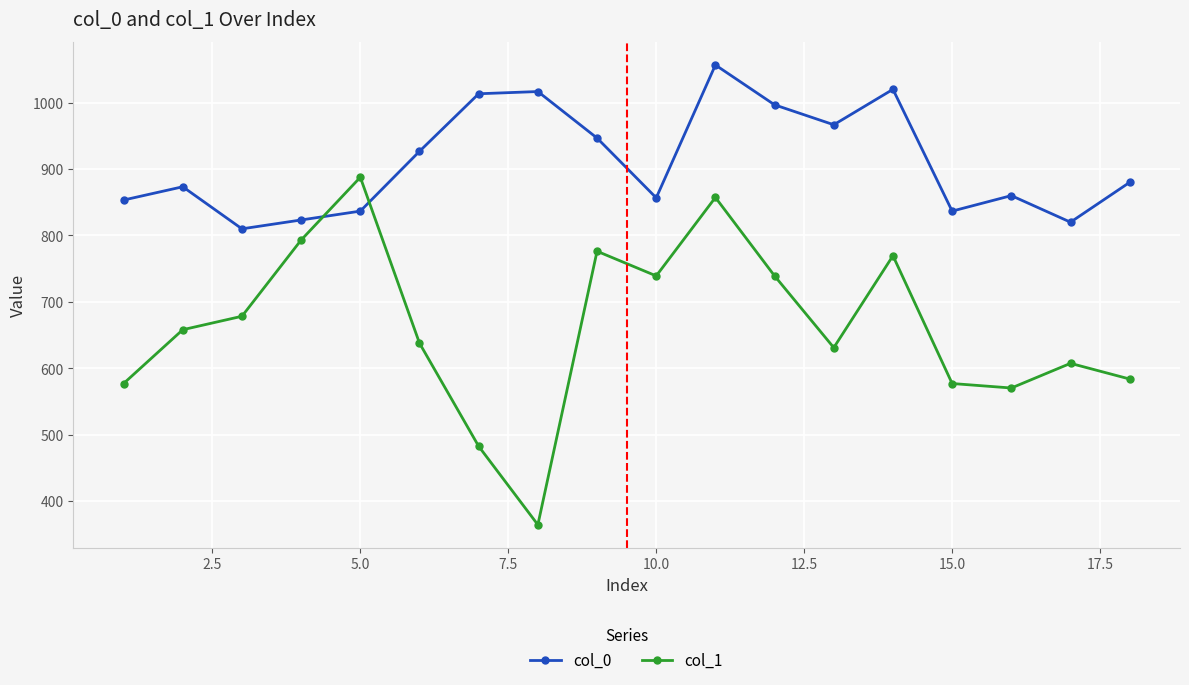

How many values in the col_0 series are below 880?

9